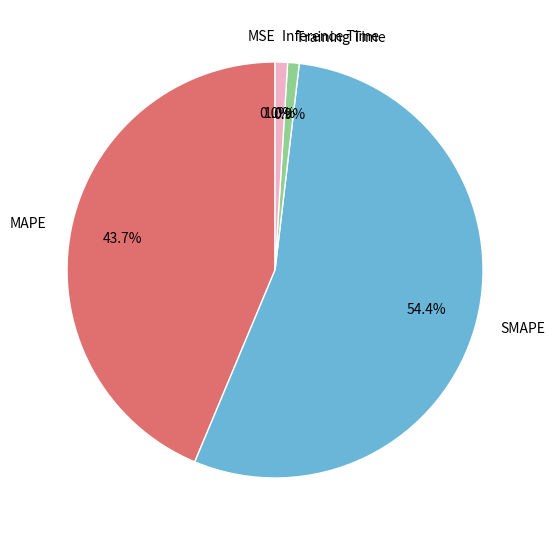

To the nearest percent, what portion does SMAPE represent?

54%